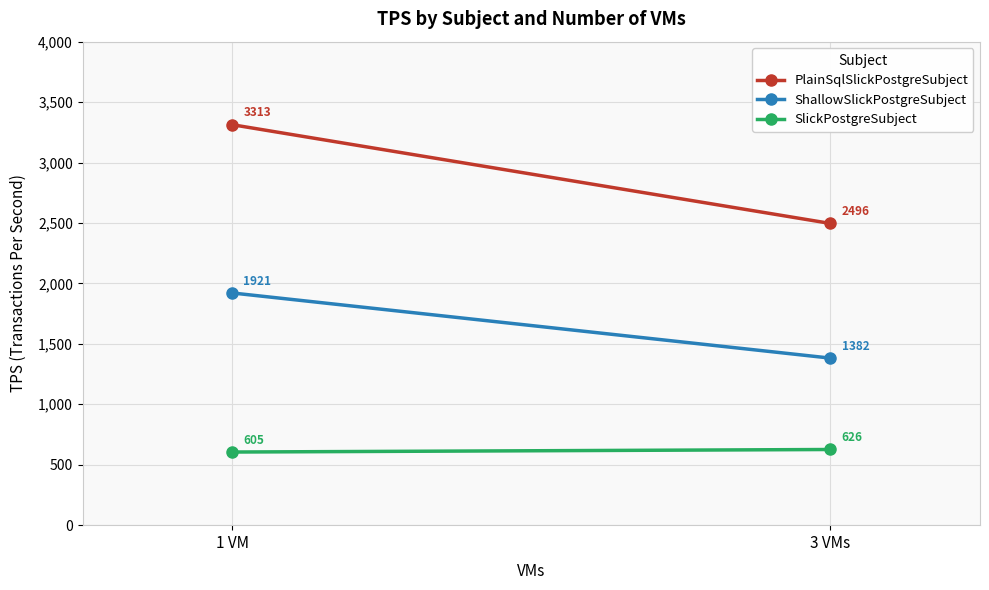

Reading left to right, extract all data points from this chart.

PlainSqlSlickPostgreSubject: 1 VM=3313	3 VMs=2496
ShallowSlickPostgreSubject: 1 VM=1921	3 VMs=1382
SlickPostgreSubject: 1 VM=605	3 VMs=626